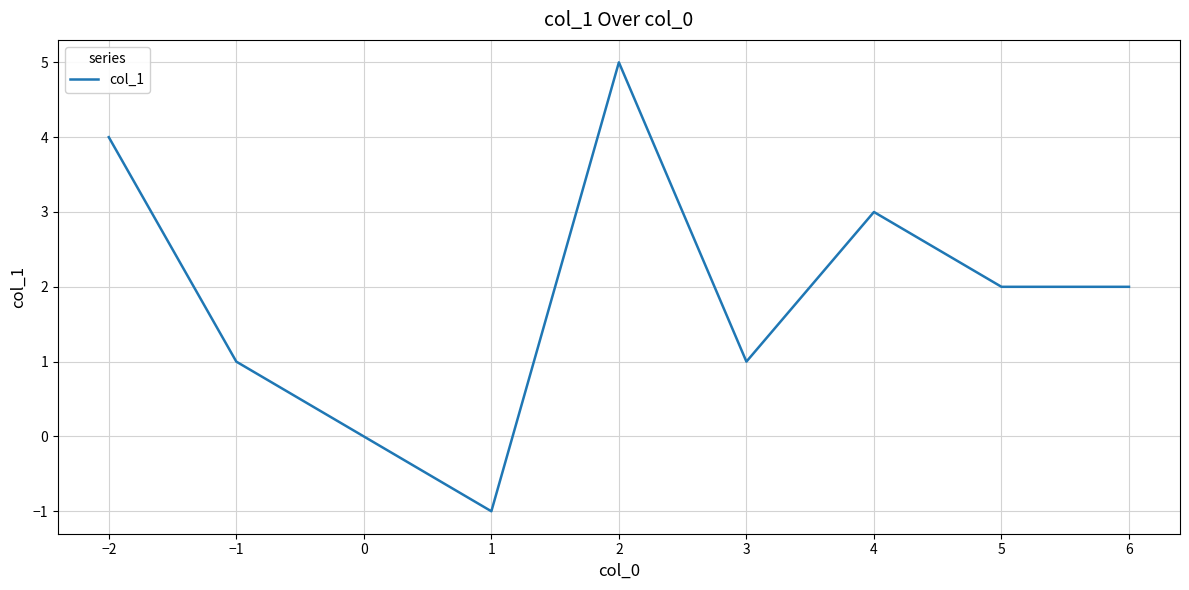

The value at 1 is -1. True or false?

True